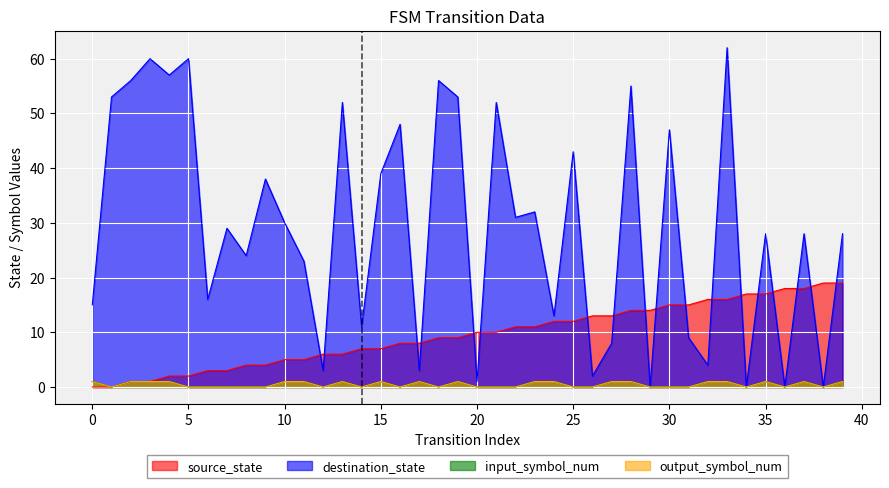

True or false: source_state and input_symbol_num cross at least once.

False